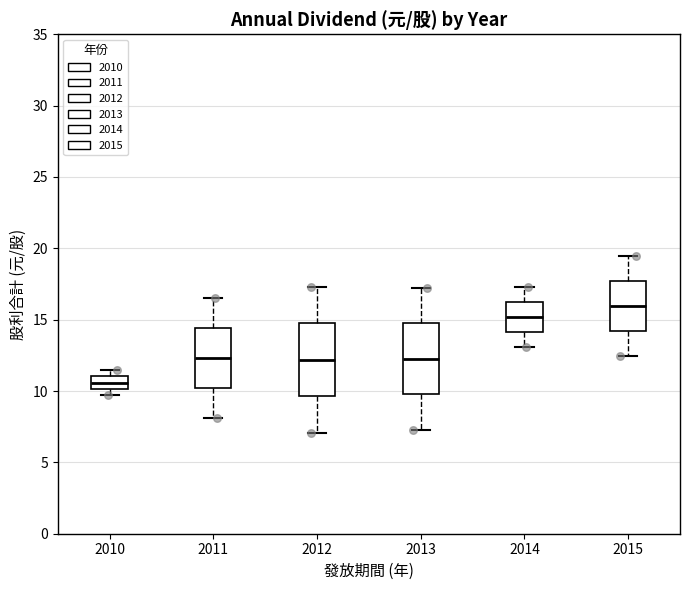

Reading left to right, transcribe this box plot: for each box, give where its median line is, the range the box spans, and where its two whiskers end, as read against the y-axis. The values are not printed on the chart, so give them approximately, as read against the axis.

2010: median 10.5, box 10.0 to 11.0, whiskers 9.5 to 11.5
2011: median 12.5, box 10.0 to 14.5, whiskers 8.0 to 16.5
2012: median 12.0, box 9.5 to 14.5, whiskers 7.0 to 17.5
2013: median 12.5, box 10.0 to 14.5, whiskers 7.5 to 17.0
2014: median 15.0, box 14.0 to 16.0, whiskers 13.0 to 17.5
2015: median 16.0, box 14.0 to 17.5, whiskers 12.5 to 19.5